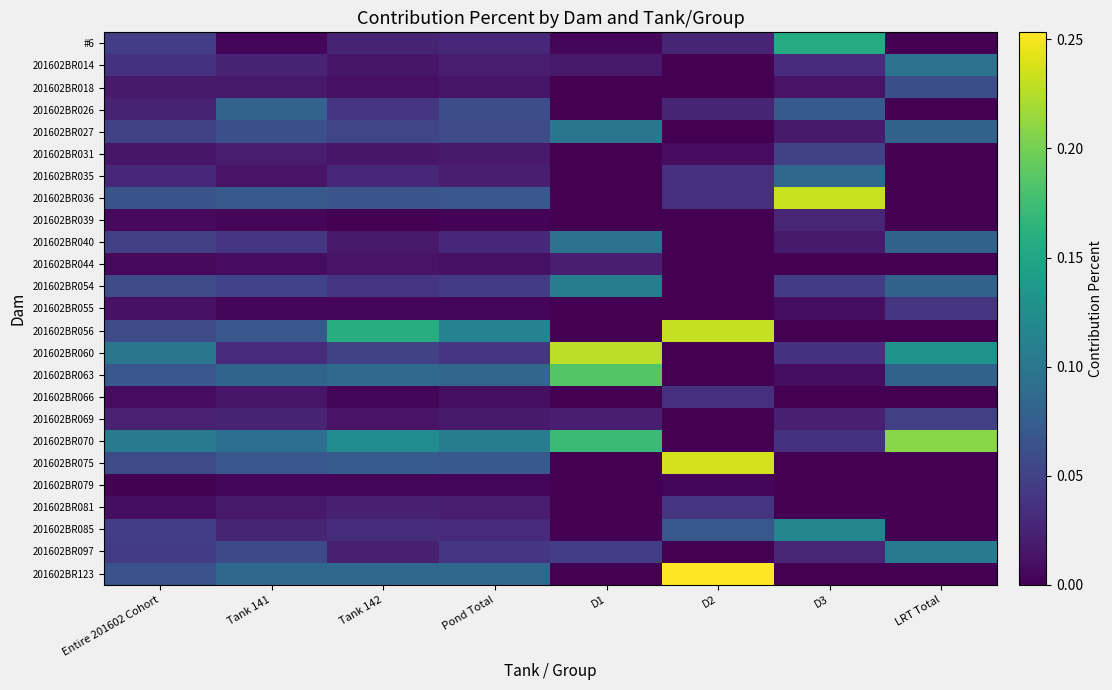

Reading left to right, list all the values displayed in this chart.

#6: Entire 201602 Cohort=0.0	Tank 141=0.0	Tank 142=0.0	Pond Total=0.0	D1=0.0	D2=0.0	D3=0.2	LRT Total=0.0
201602BR014: Entire 201602 Cohort=0.0	Tank 141=0.0	Tank 142=0.0	Pond Total=0.0	D1=0.0	D2=0.0	D3=0.0	LRT Total=0.1
201602BR018: Entire 201602 Cohort=0.0	Tank 141=0.0	Tank 142=0.0	Pond Total=0.0	D1=0.0	D2=0.0	D3=0.0	LRT Total=0.1
201602BR026: Entire 201602 Cohort=0.0	Tank 141=0.1	Tank 142=0.0	Pond Total=0.1	D1=0.0	D2=0.0	D3=0.1	LRT Total=0.0
201602BR027: Entire 201602 Cohort=0.0	Tank 141=0.1	Tank 142=0.1	Pond Total=0.1	D1=0.1	D2=0.0	D3=0.0	LRT Total=0.1
201602BR031: Entire 201602 Cohort=0.0	Tank 141=0.0	Tank 142=0.0	Pond Total=0.0	D1=0.0	D2=0.0	D3=0.0	LRT Total=0.0
201602BR035: Entire 201602 Cohort=0.0	Tank 141=0.0	Tank 142=0.0	Pond Total=0.0	D1=0.0	D2=0.0	D3=0.1	LRT Total=0.0
201602BR036: Entire 201602 Cohort=0.1	Tank 141=0.1	Tank 142=0.1	Pond Total=0.1	D1=0.0	D2=0.0	D3=0.2	LRT Total=0.0
201602BR039: Entire 201602 Cohort=0.0	Tank 141=0.0	Tank 142=0.0	Pond Total=0.0	D1=0.0	D2=0.0	D3=0.0	LRT Total=0.0
201602BR040: Entire 201602 Cohort=0.0	Tank 141=0.0	Tank 142=0.0	Pond Total=0.0	D1=0.1	D2=0.0	D3=0.0	LRT Total=0.1
201602BR044: Entire 201602 Cohort=0.0	Tank 141=0.0	Tank 142=0.0	Pond Total=0.0	D1=0.0	D2=0.0	D3=0.0	LRT Total=0.0
201602BR054: Entire 201602 Cohort=0.1	Tank 141=0.1	Tank 142=0.0	Pond Total=0.0	D1=0.1	D2=0.0	D3=0.0	LRT Total=0.1
201602BR055: Entire 201602 Cohort=0.0	Tank 141=0.0	Tank 142=0.0	Pond Total=0.0	D1=0.0	D2=0.0	D3=0.0	LRT Total=0.0
201602BR056: Entire 201602 Cohort=0.1	Tank 141=0.1	Tank 142=0.2	Pond Total=0.1	D1=0.0	D2=0.2	D3=0.0	LRT Total=0.0
201602BR060: Entire 201602 Cohort=0.1	Tank 141=0.0	Tank 142=0.0	Pond Total=0.0	D1=0.2	D2=0.0	D3=0.0	LRT Total=0.1
201602BR063: Entire 201602 Cohort=0.1	Tank 141=0.1	Tank 142=0.1	Pond Total=0.1	D1=0.2	D2=0.0	D3=0.0	LRT Total=0.1
201602BR066: Entire 201602 Cohort=0.0	Tank 141=0.0	Tank 142=0.0	Pond Total=0.0	D1=0.0	D2=0.0	D3=0.0	LRT Total=0.0
201602BR069: Entire 201602 Cohort=0.0	Tank 141=0.0	Tank 142=0.0	Pond Total=0.0	D1=0.0	D2=0.0	D3=0.0	LRT Total=0.0
201602BR070: Entire 201602 Cohort=0.1	Tank 141=0.1	Tank 142=0.1	Pond Total=0.1	D1=0.2	D2=0.0	D3=0.0	LRT Total=0.2
201602BR075: Entire 201602 Cohort=0.1	Tank 141=0.1	Tank 142=0.1	Pond Total=0.1	D1=0.0	D2=0.2	D3=0.0	LRT Total=0.0
201602BR079: Entire 201602 Cohort=0.0	Tank 141=0.0	Tank 142=0.0	Pond Total=0.0	D1=0.0	D2=0.0	D3=0.0	LRT Total=0.0
201602BR081: Entire 201602 Cohort=0.0	Tank 141=0.0	Tank 142=0.0	Pond Total=0.0	D1=0.0	D2=0.0	D3=0.0	LRT Total=0.0
201602BR085: Entire 201602 Cohort=0.0	Tank 141=0.0	Tank 142=0.0	Pond Total=0.0	D1=0.0	D2=0.1	D3=0.1	LRT Total=0.0
201602BR097: Entire 201602 Cohort=0.0	Tank 141=0.1	Tank 142=0.0	Pond Total=0.0	D1=0.0	D2=0.0	D3=0.0	LRT Total=0.1
201602BR123: Entire 201602 Cohort=0.1	Tank 141=0.1	Tank 142=0.1	Pond Total=0.1	D1=0.0	D2=0.3	D3=0.0	LRT Total=0.0